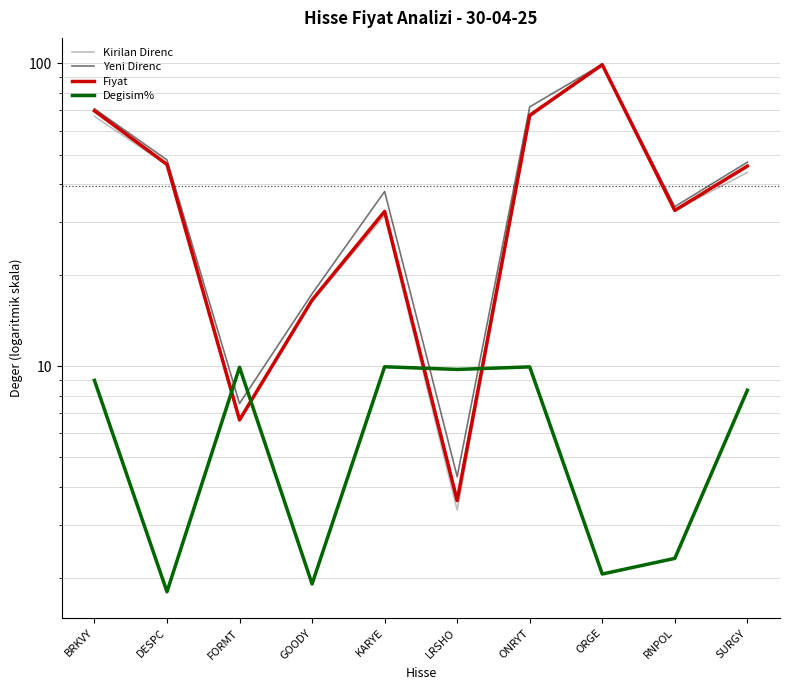

Between RNPOL and SURGY, which series saw the biggest shift?

Yeni Direnc